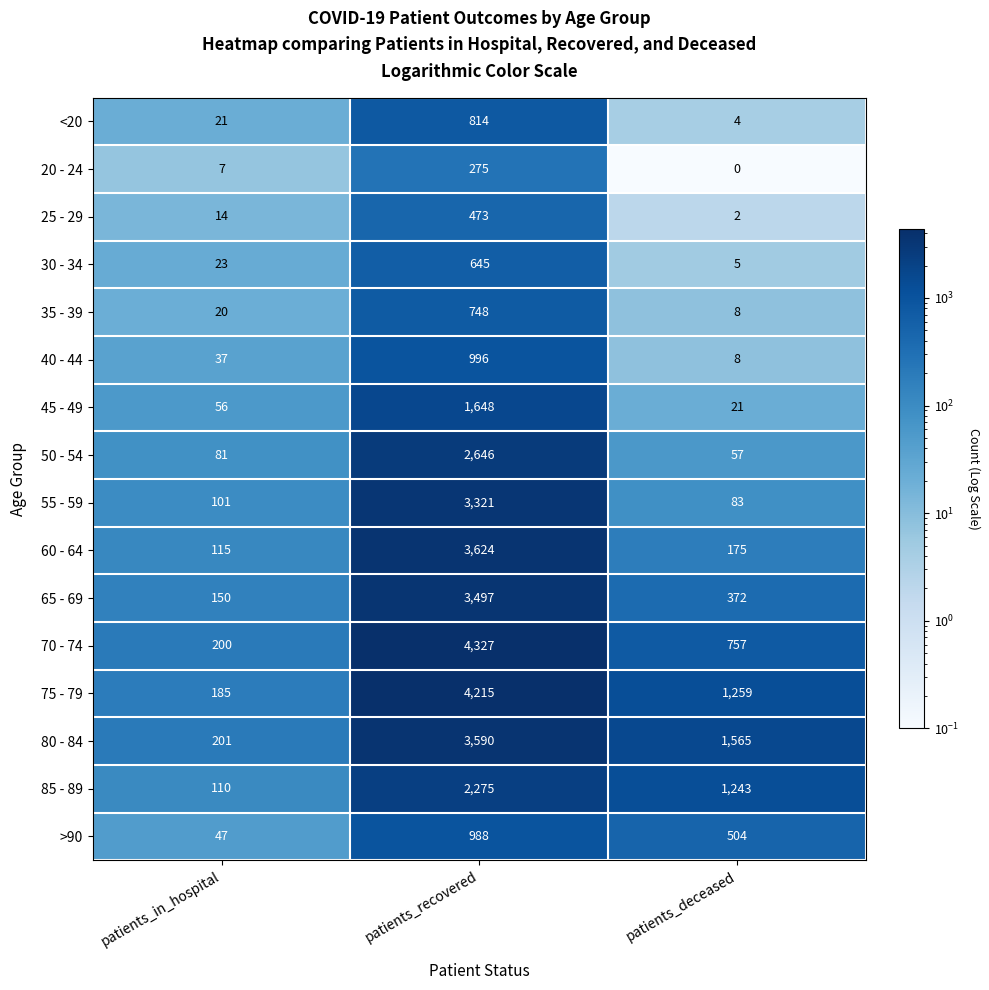

At which label is 40 - 44 closest to 502?

patients_in_hospital